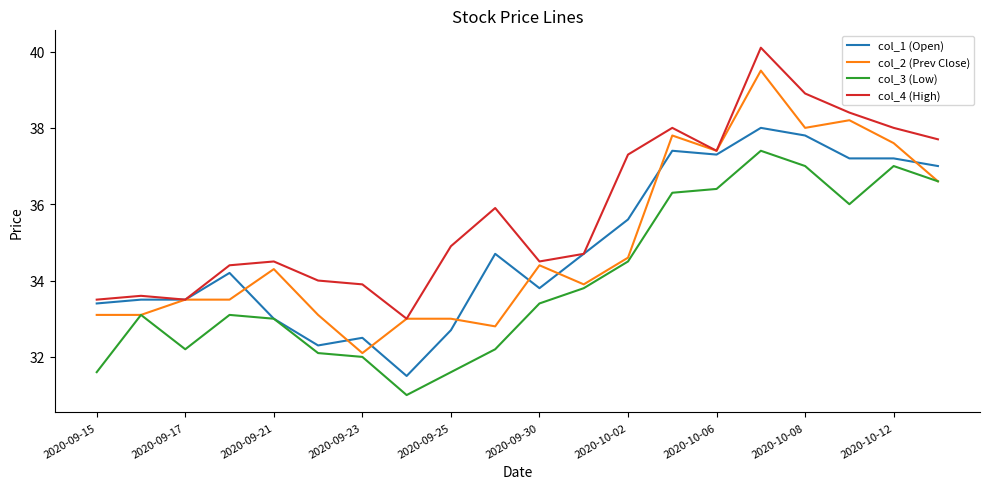

What is the maximum value for col_4 (High)?

40.1